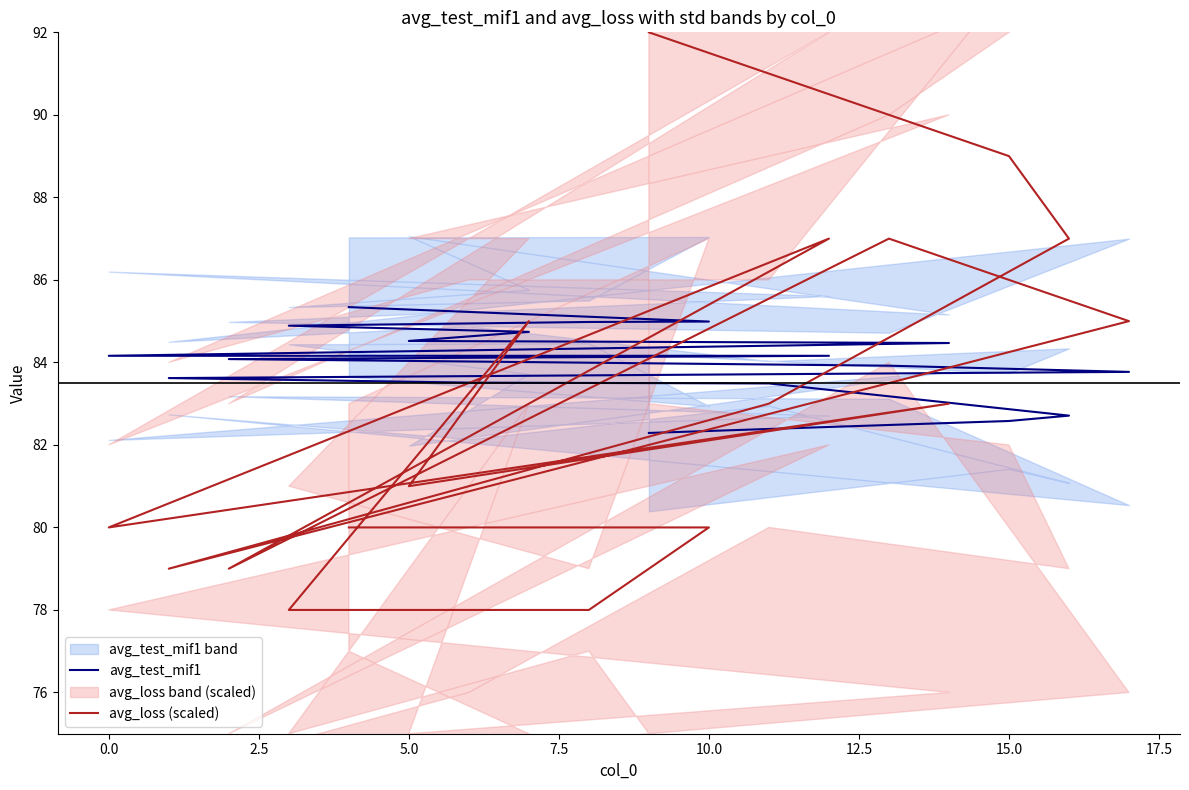

Which series has the largest total across all categories?

avg_test_mif1